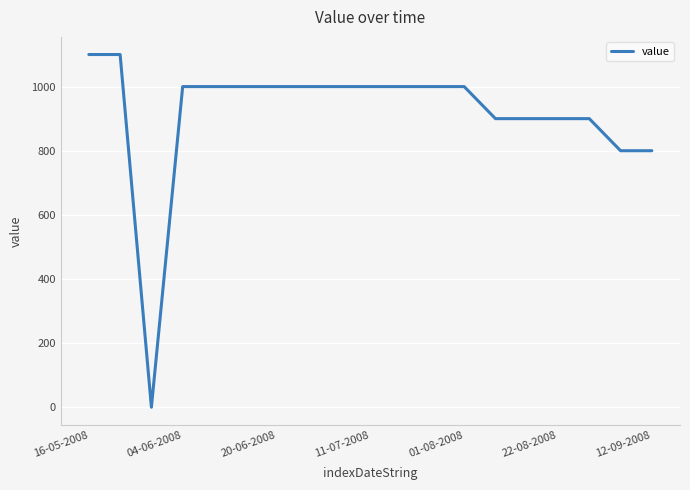

What is the greatest value displayed?

1100